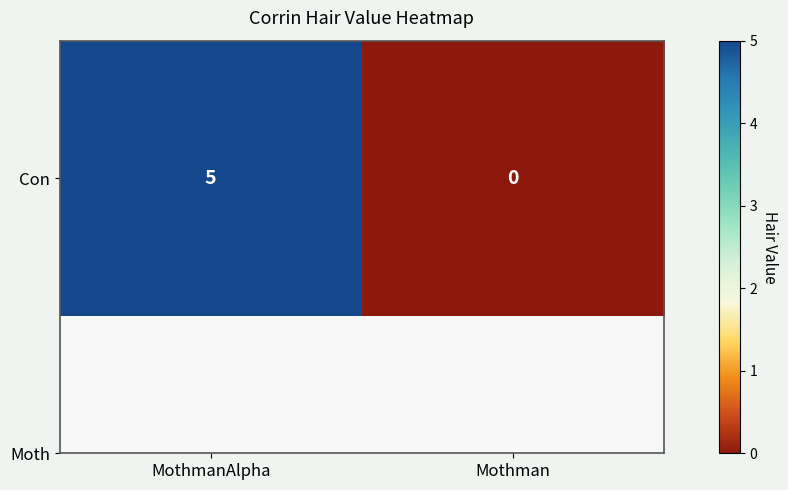

Which category has the highest value across all series?

MothmanAlpha